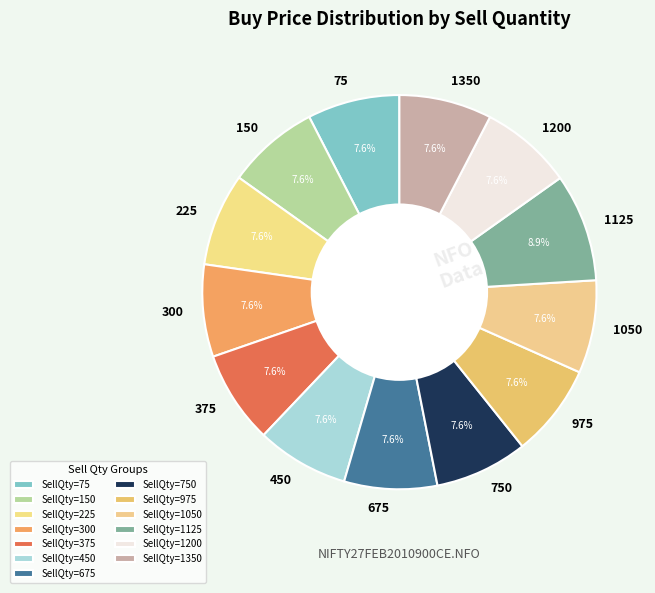

Does any single category account for the majority?

No